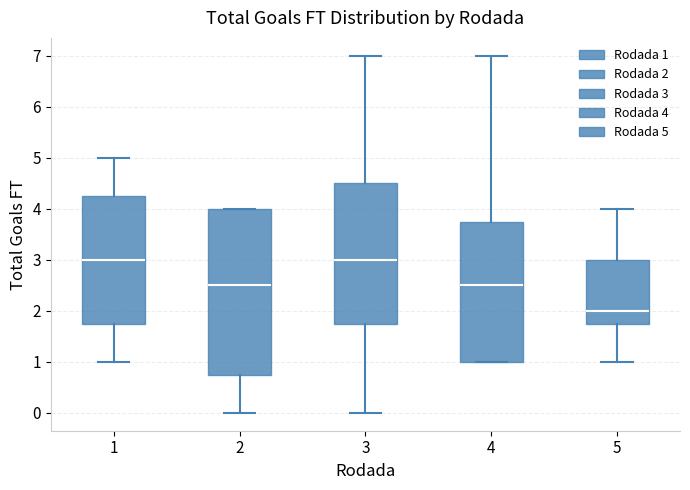

Comparing the boxes themselves (not the whiskers), which one is the tallest?

2